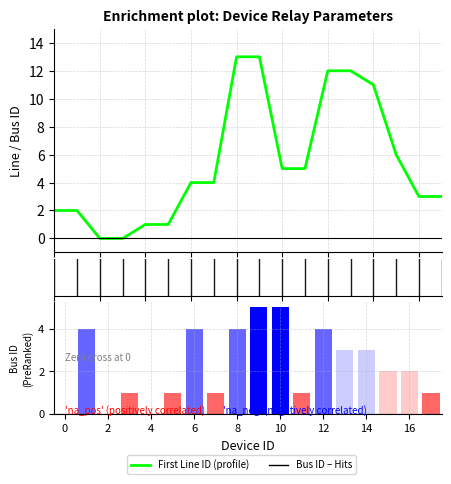

At which label is Bus ID closest to 2?

15